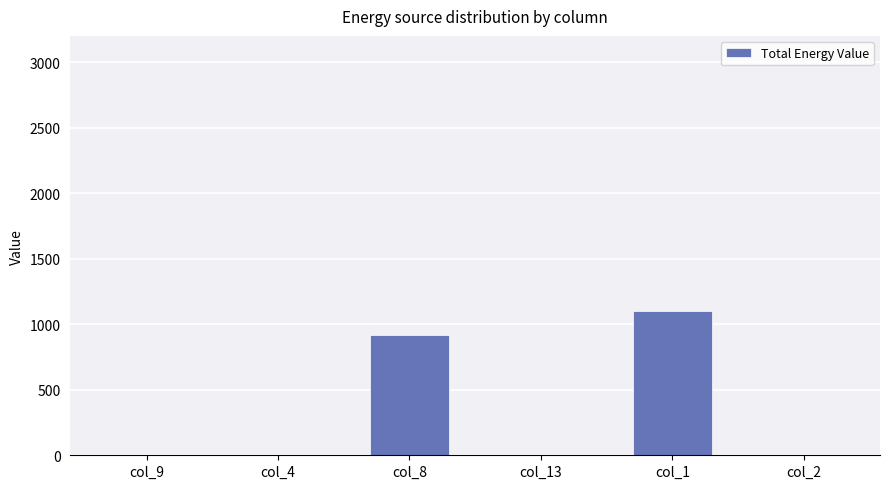

What is the sum of all values?

2013